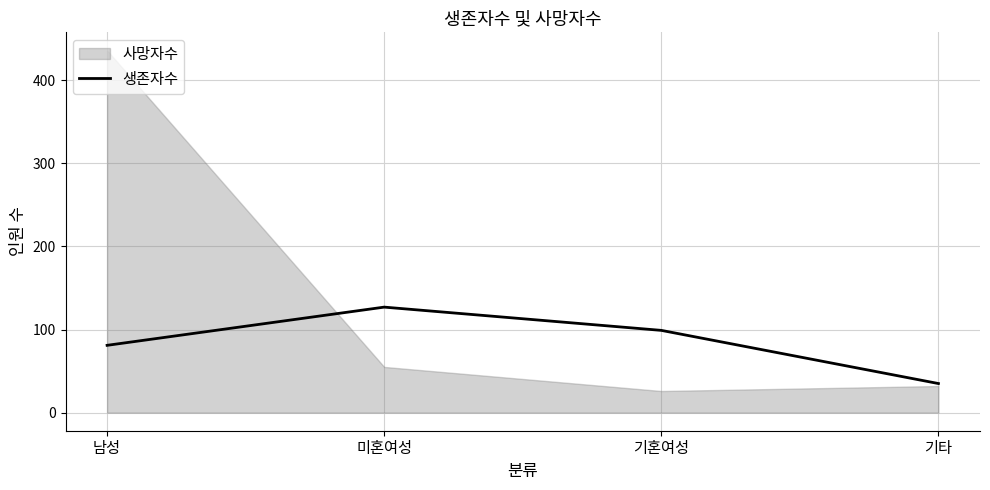

True or false: 생존자수 has more than 1 interior local peaks.

False